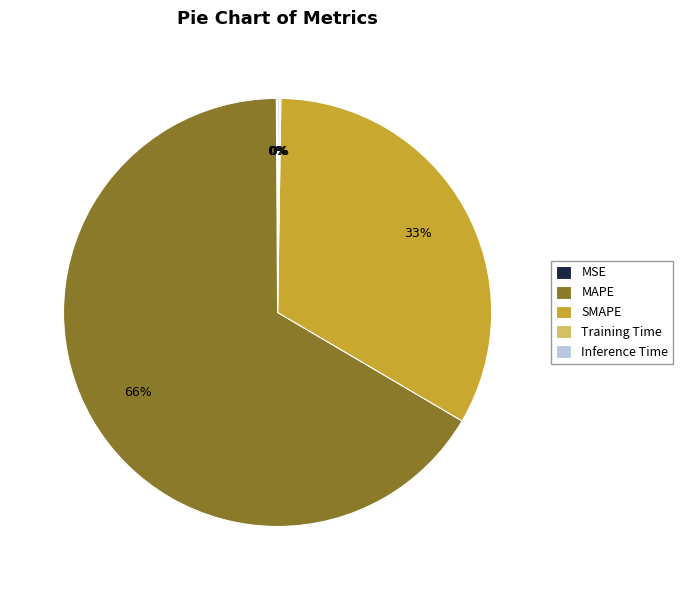

To the nearest percent, what is the average slice percentage?

20%